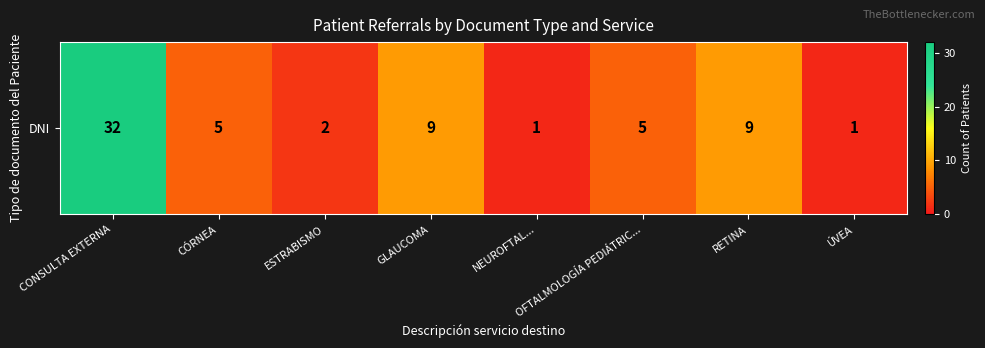

Reading left to right, list all the values displayed in this chart.

32	5	2	9	1	5	9	1